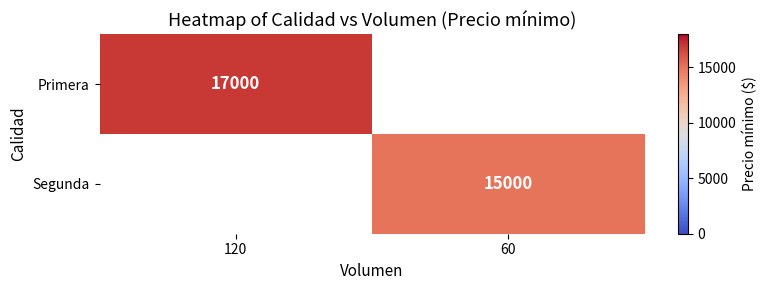

Which label corresponds to the largest value in the chart?

120